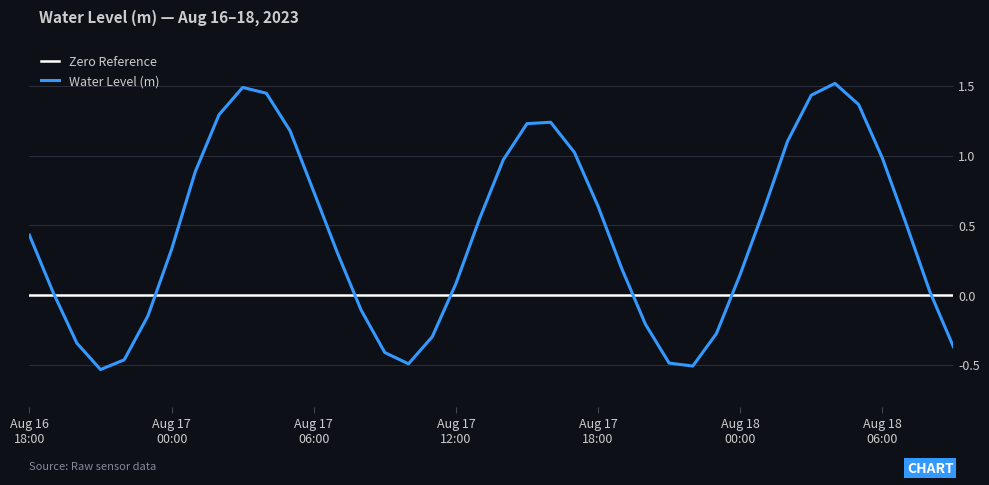

Rank the series by their average value, from highest to lowest.

Water Level (m), Zero Reference